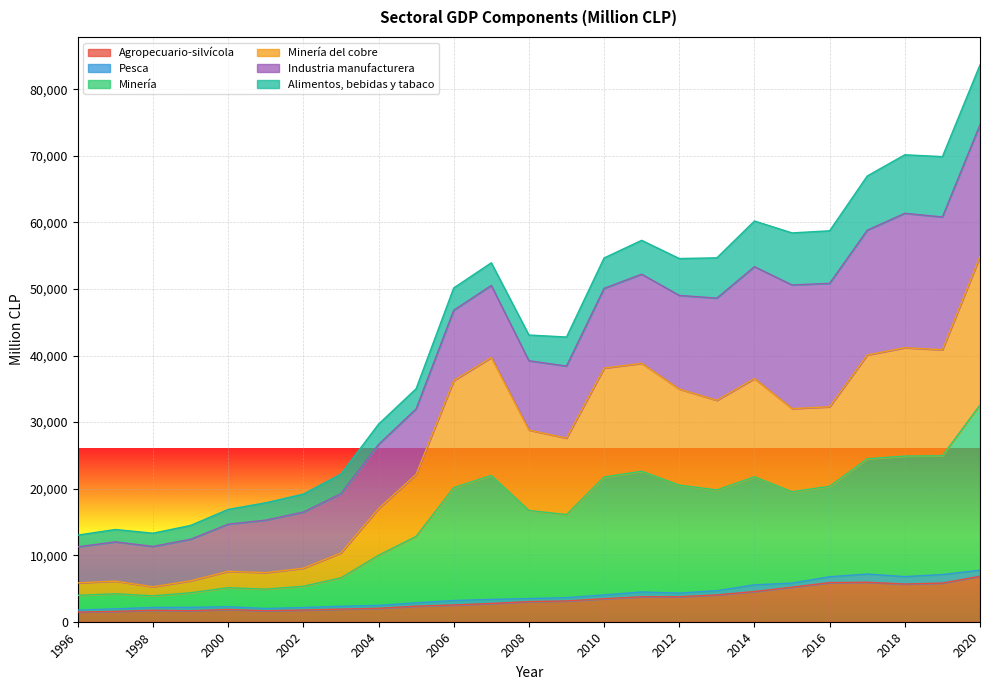

What are all the series names shown in the legend?

Agropecuario-silvícola, Pesca, Minería, Minería del cobre, Industria manufacturera, Alimentos, bebidas y tabaco